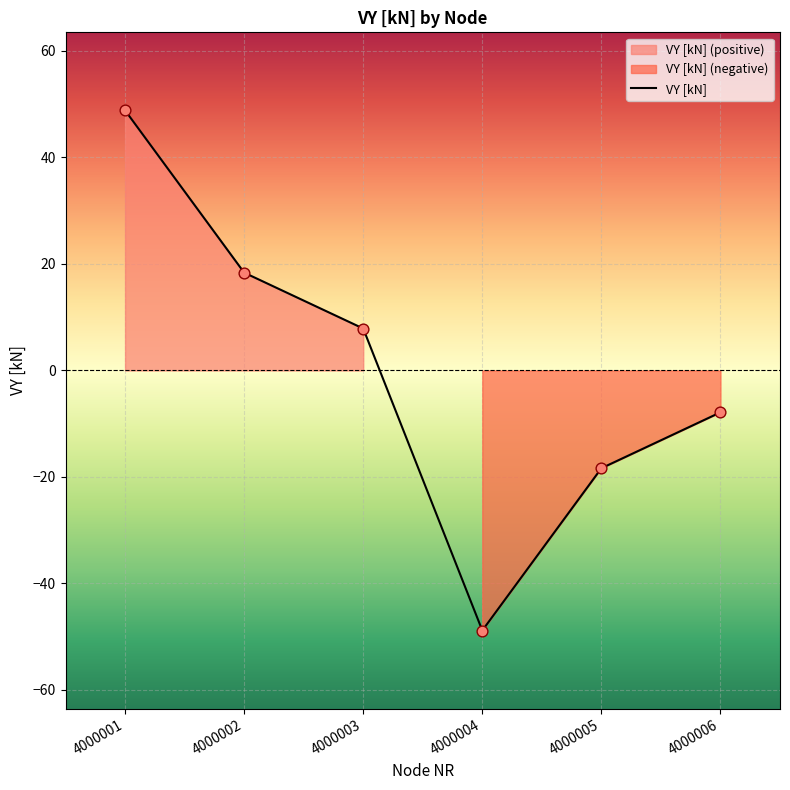

What is the change in value from 4000005 to 4000006?

+10.5